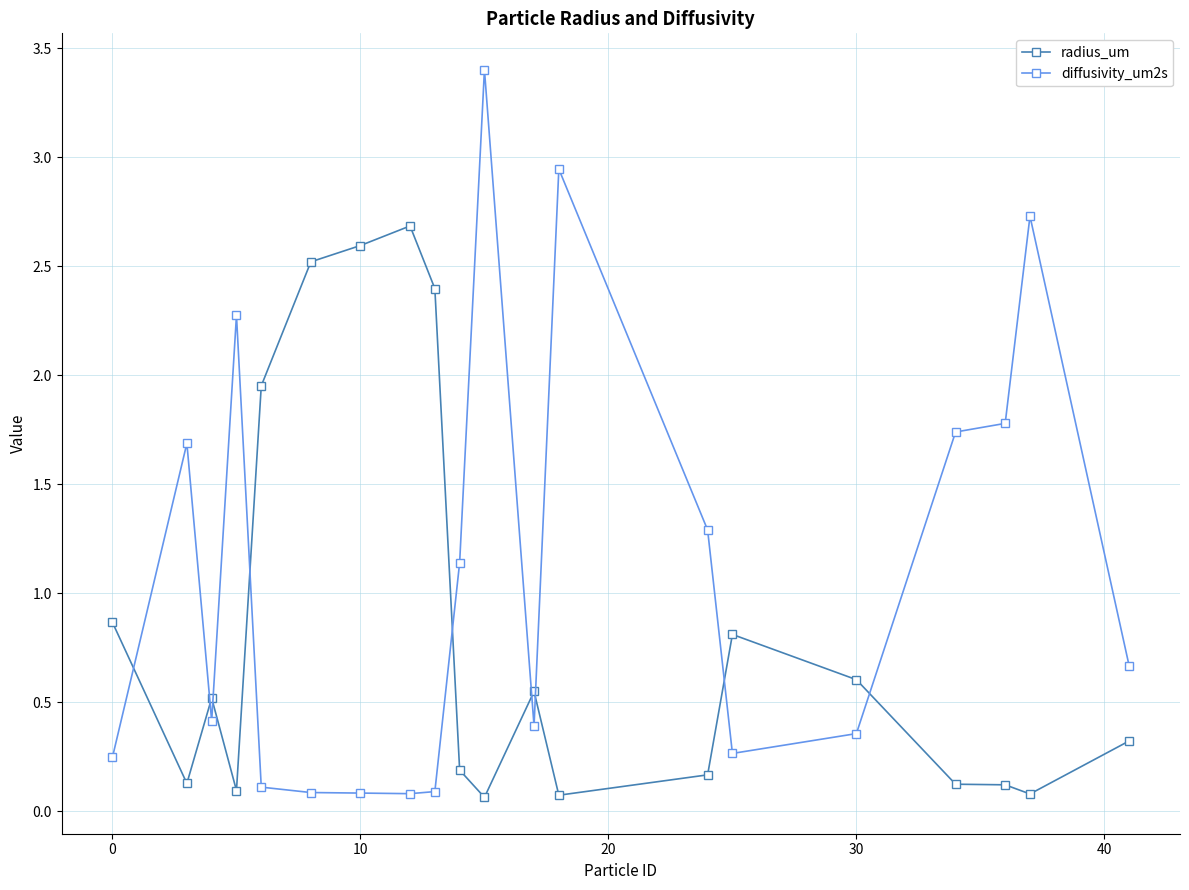

Which series ends up on top after the final intersection of diffusivity_um2s and radius_um?

diffusivity_um2s